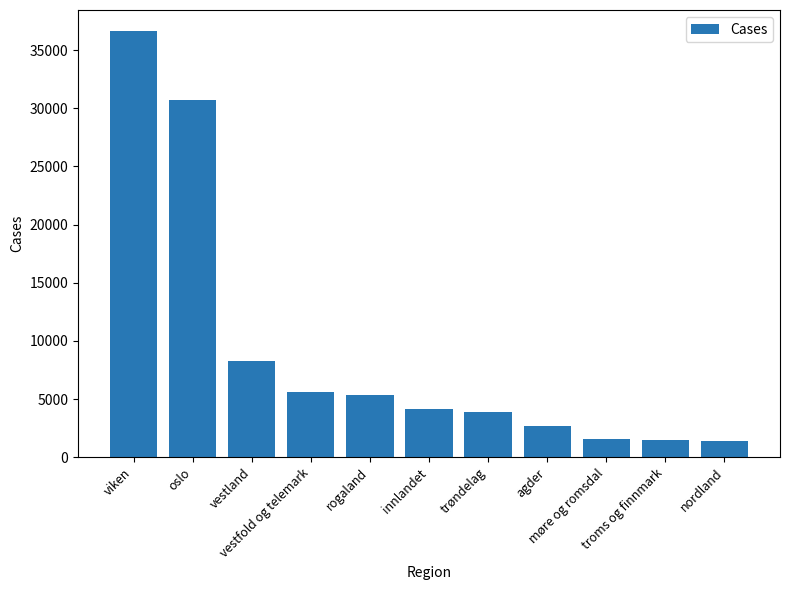

What is the minimum value shown in the chart?

1412